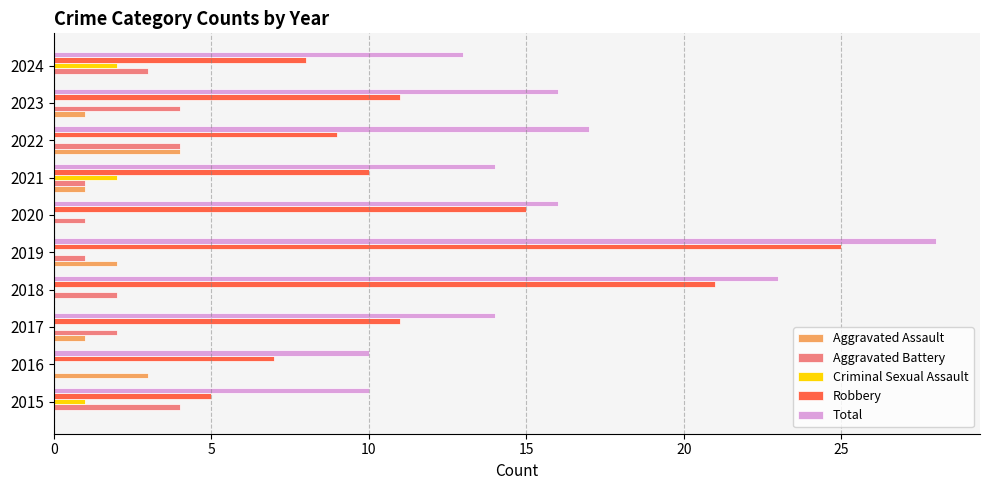

Is it true that Aggravated Battery equals 0 at 2016?

True